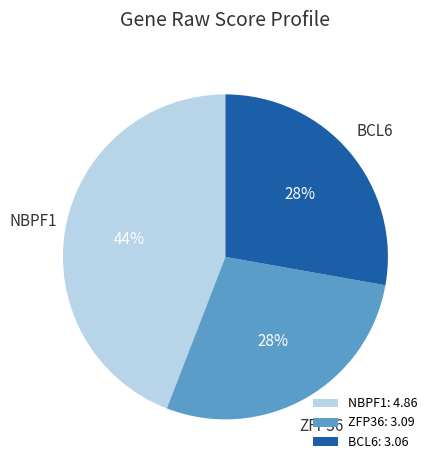

Approximately how many times larger is the value at BCL6 compared to NBPF1?

0.6